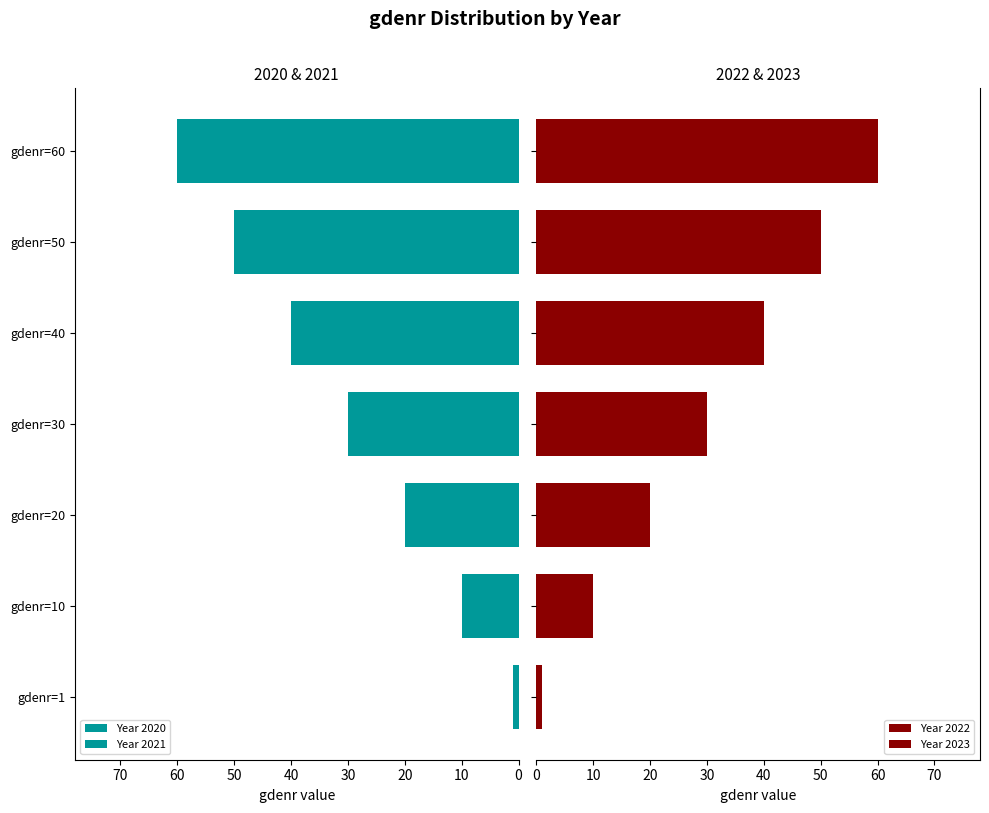

At which category is the sum across all series the highest?

gdenr=60